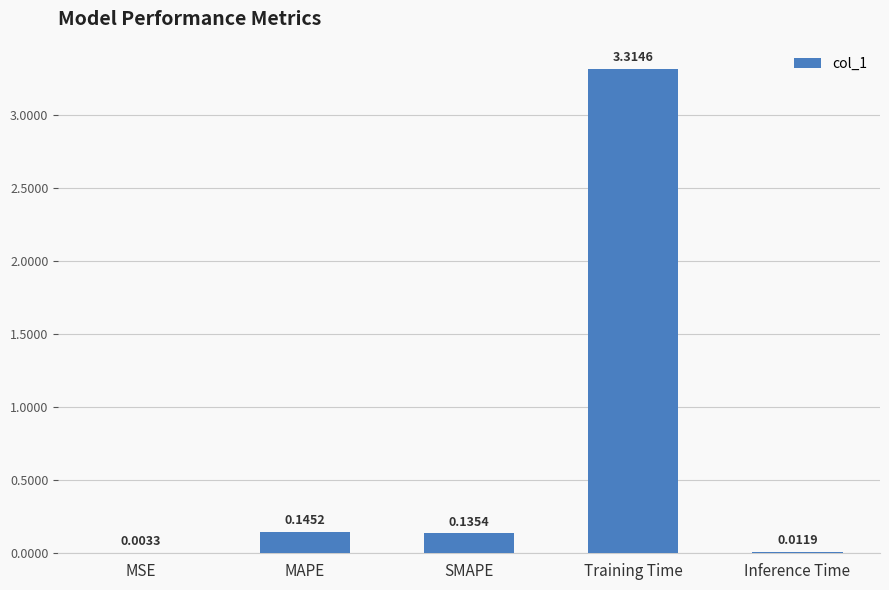

What is the change in value from SMAPE to Training Time?

+3.2